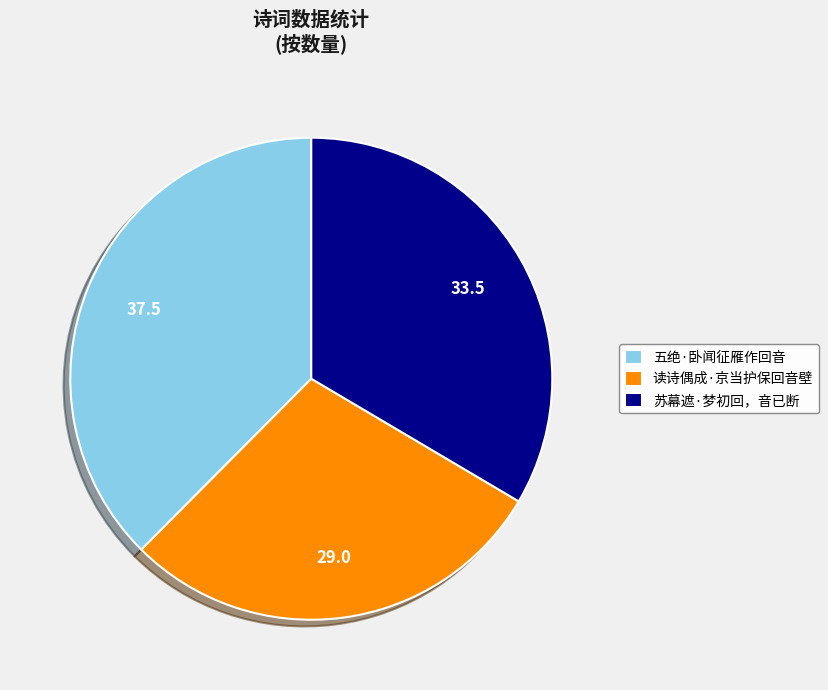

How many slices are in this pie chart?

3